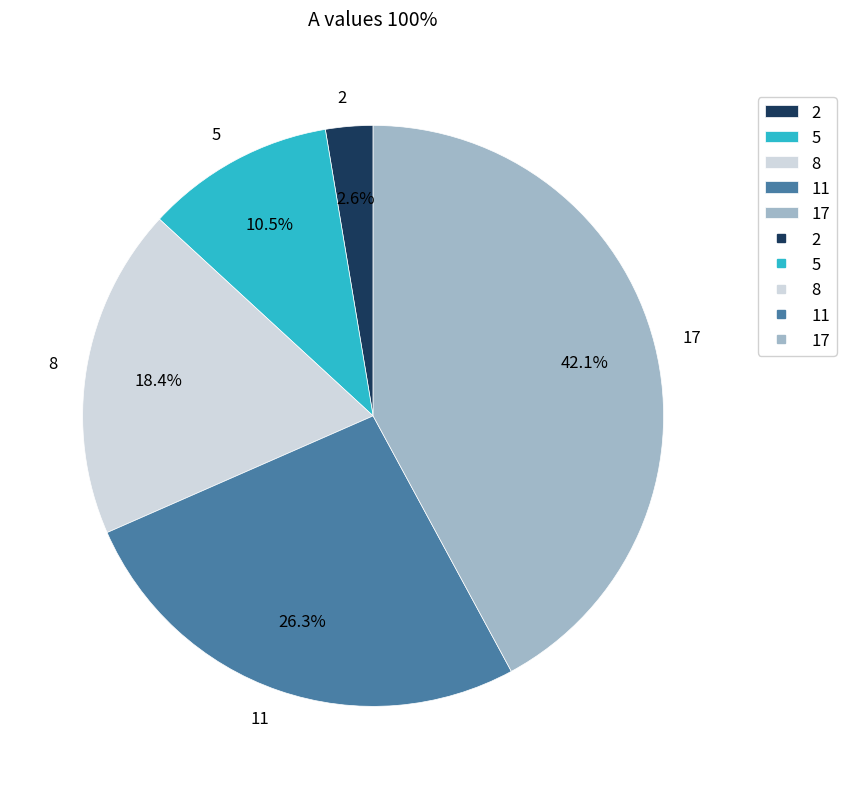

How many segments does this pie chart have?

5